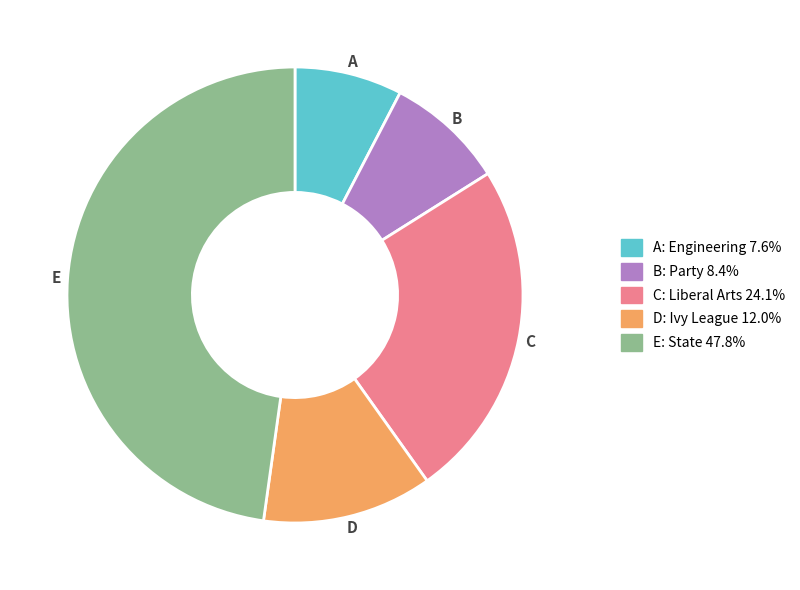

Does any single category account for the majority?

No